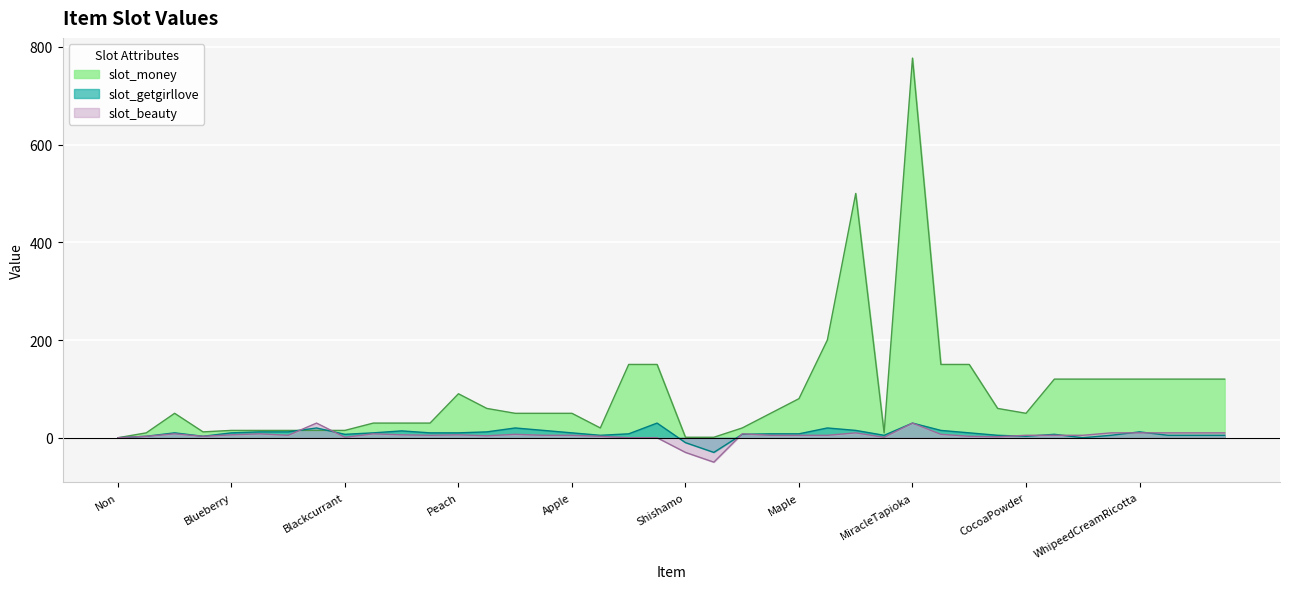

At which category is the sum across all series the highest?

MiracleTapioka